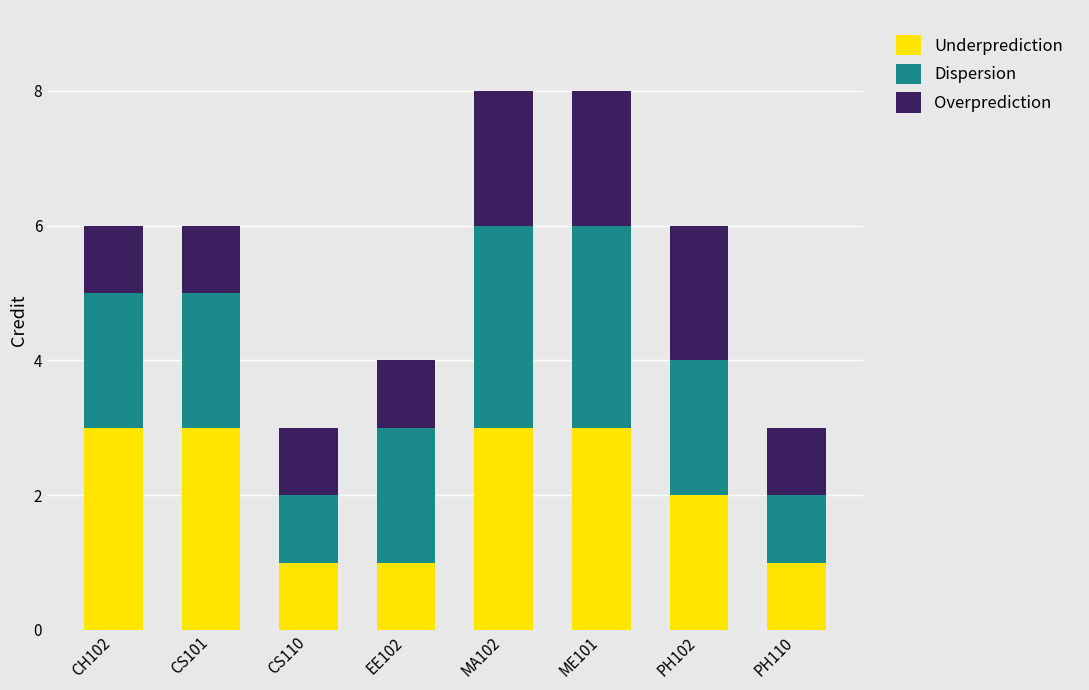

How many Underprediction values are between 1 and 3?

8